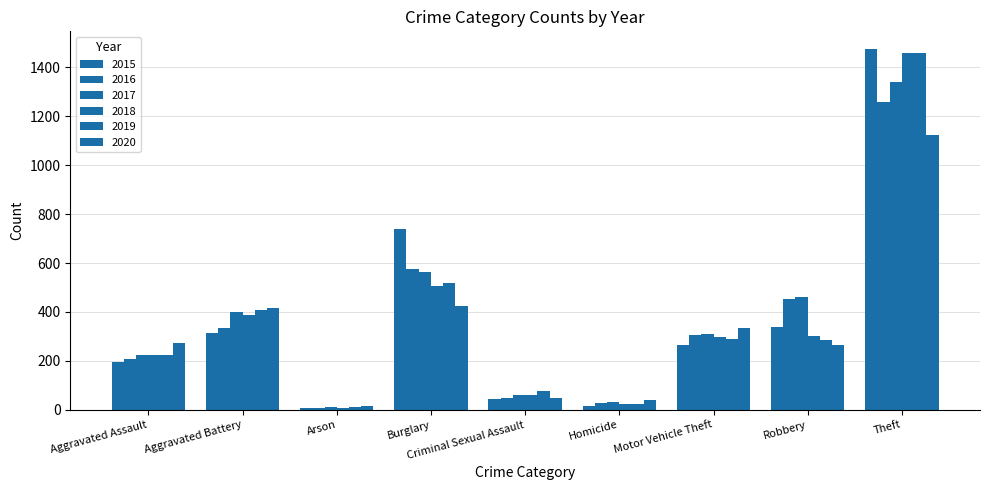

What position from the left is Aggravated Battery?

2